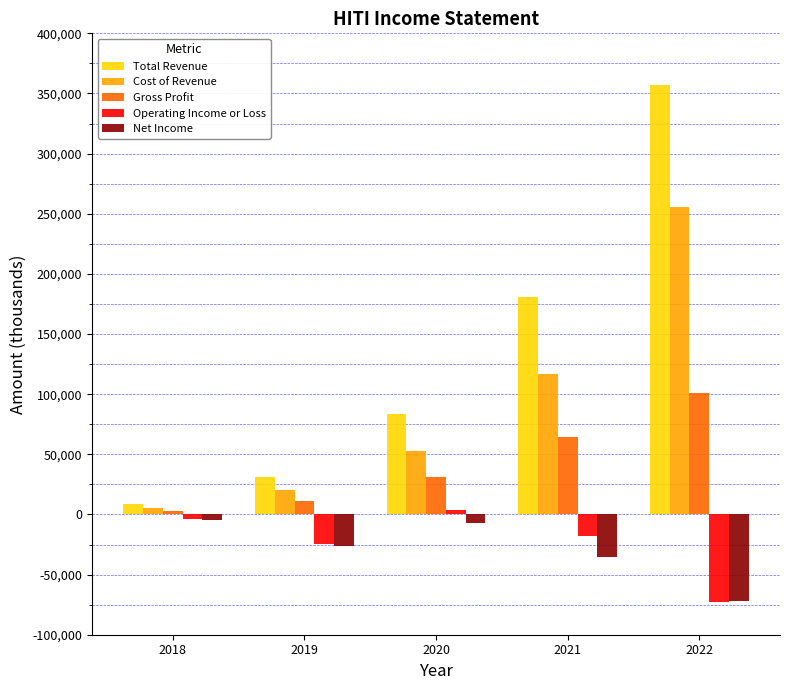

At which category is the sum across all series the highest?

2022